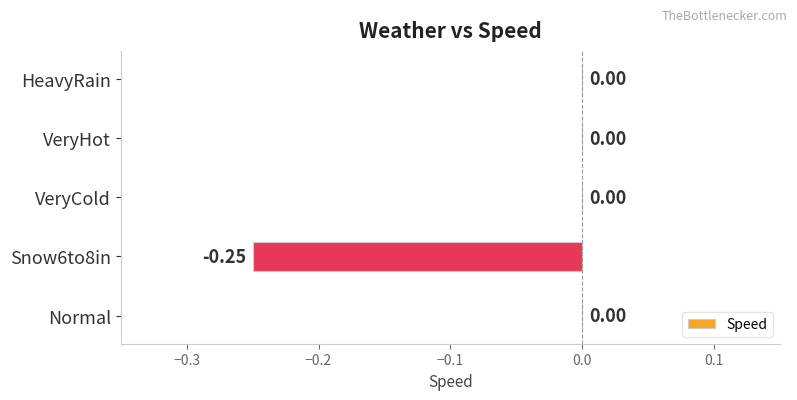

Count the number of data series in this chart.

1